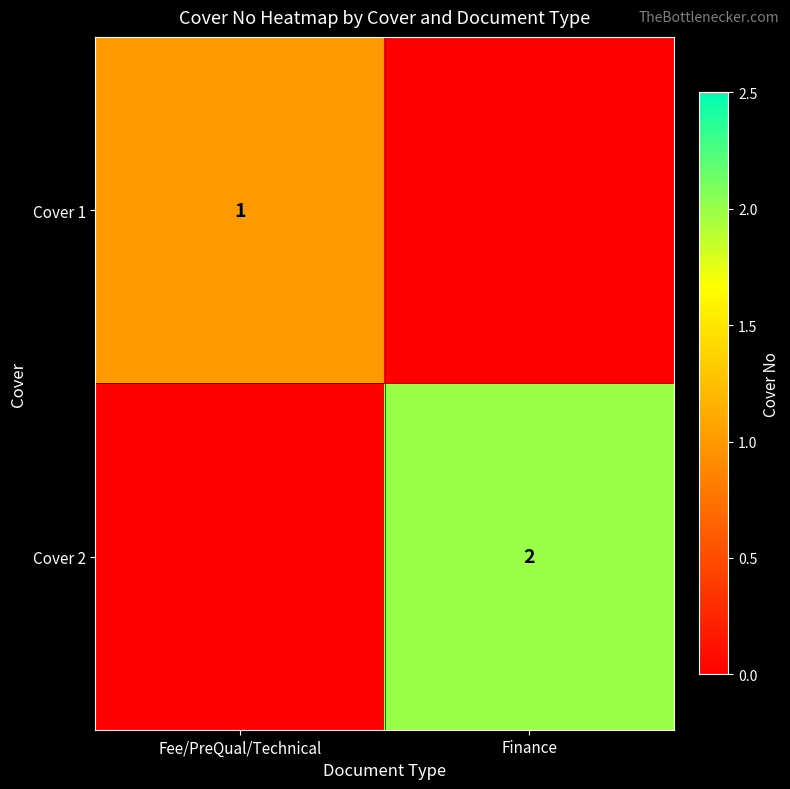

The value of Cover 1 at Fee/PreQual/Technical is 1. True or false?

True